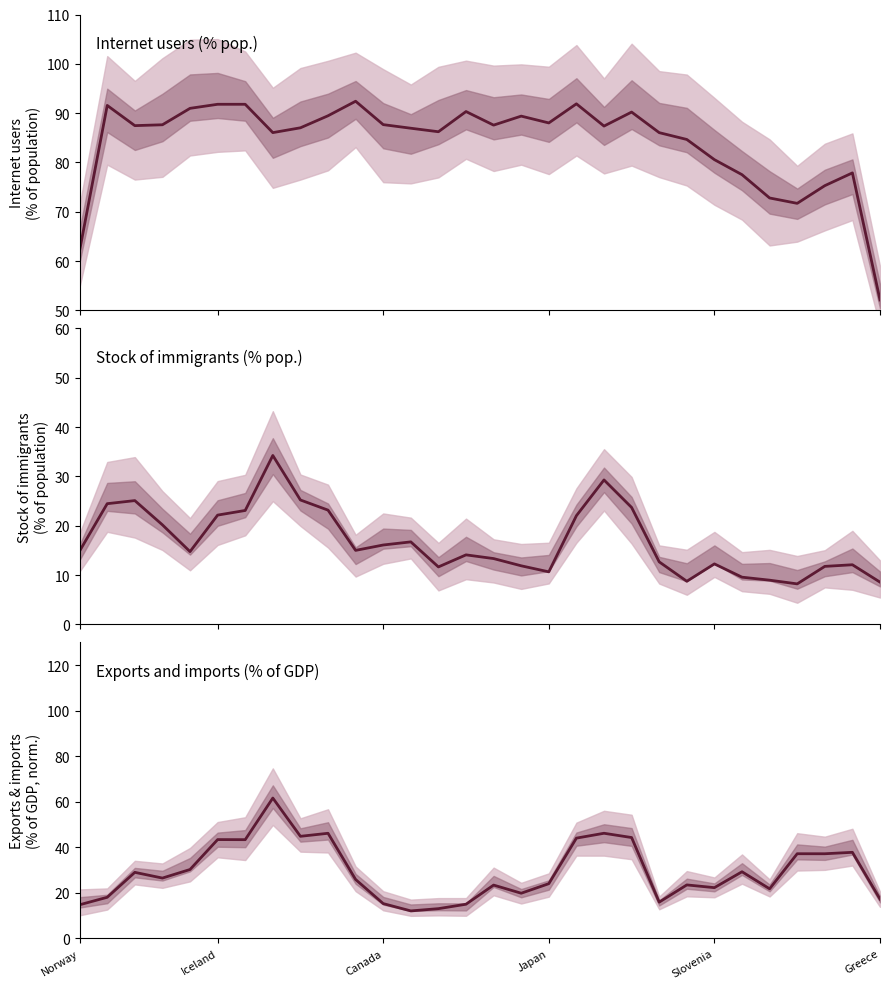

Which series has the largest range (max minus min)?

Exports and imports (% of GDP, normalized)